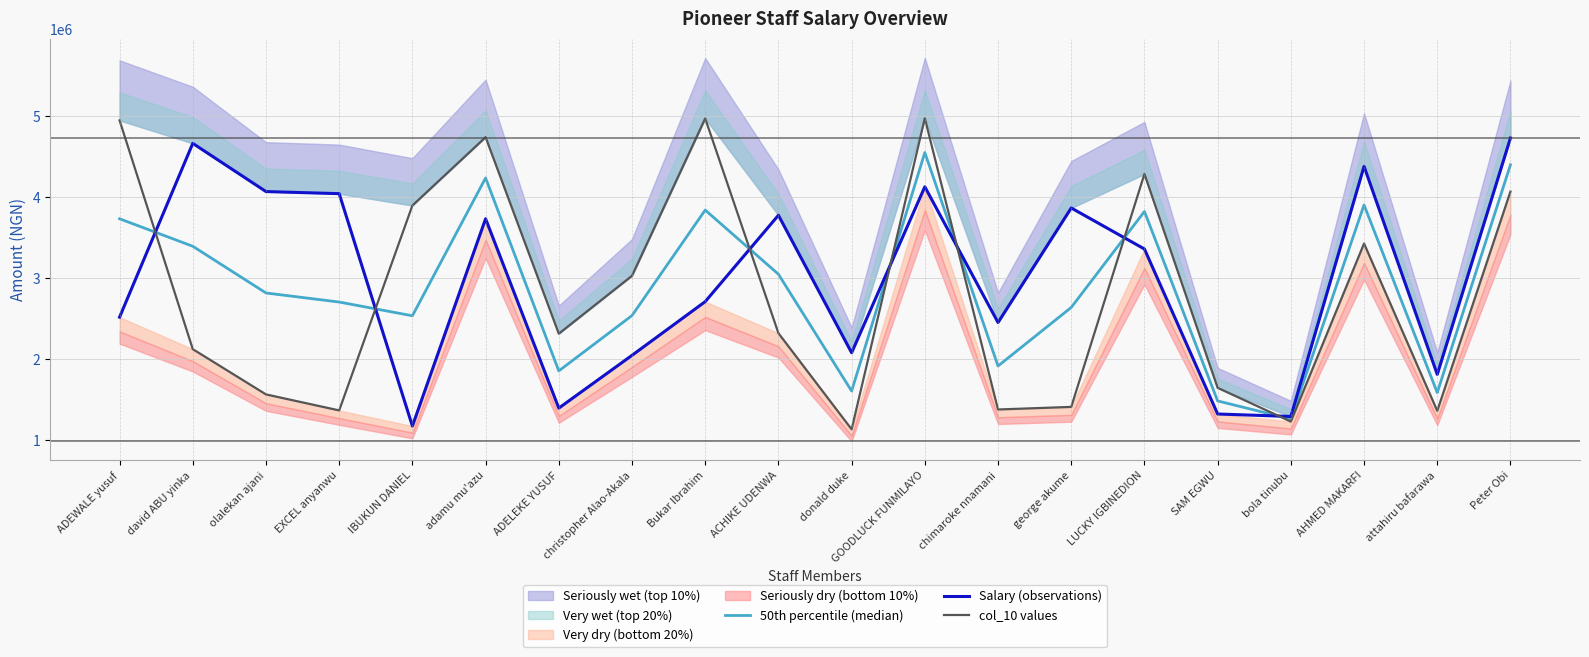

Which series ends up on top after the final intersection of 50th percentile (median) and Salary (observations)?

Salary (observations)